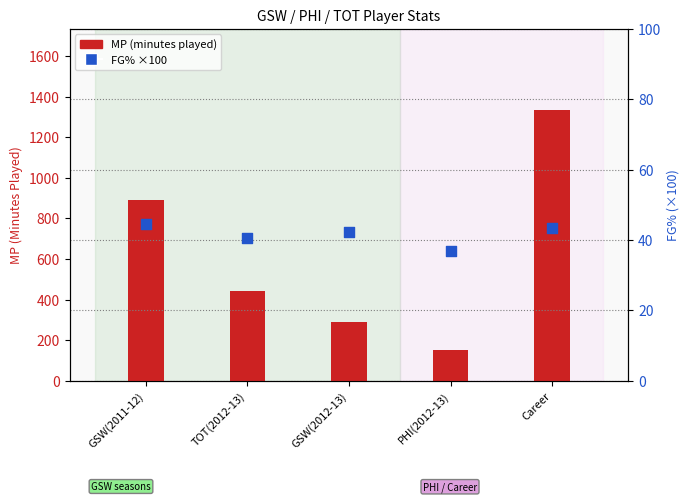

Which series reaches the maximum Y coordinate?

MP (minutes played)